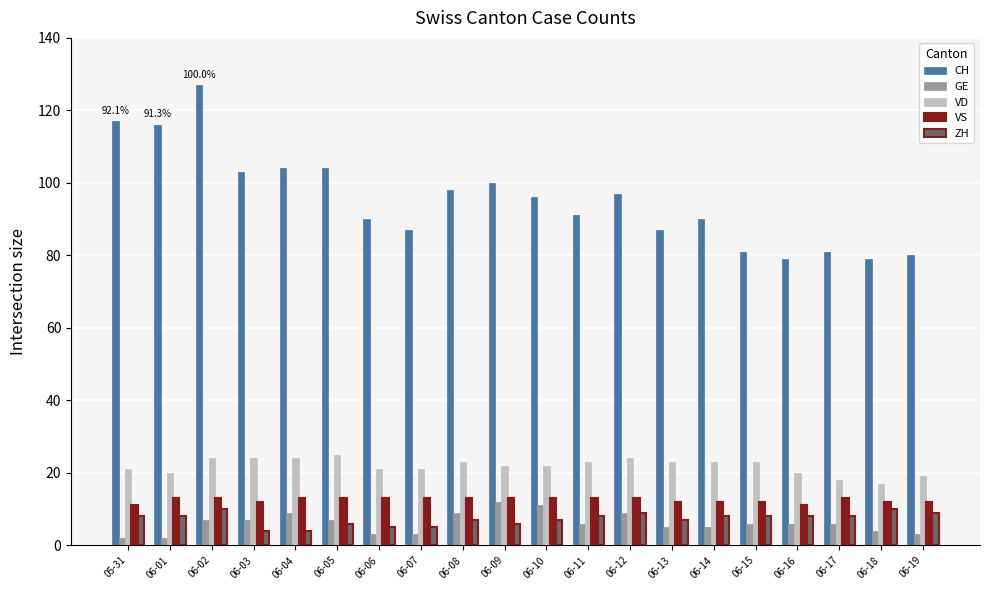

How many distinct data groups are displayed?

5